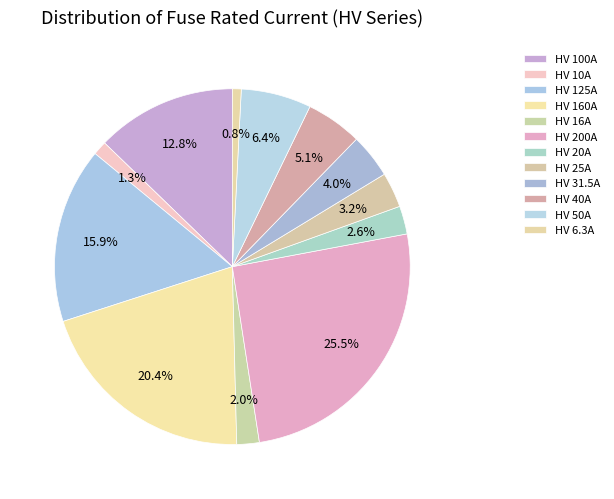

What percentage is the HV 16A slice, to the nearest percent?

2%